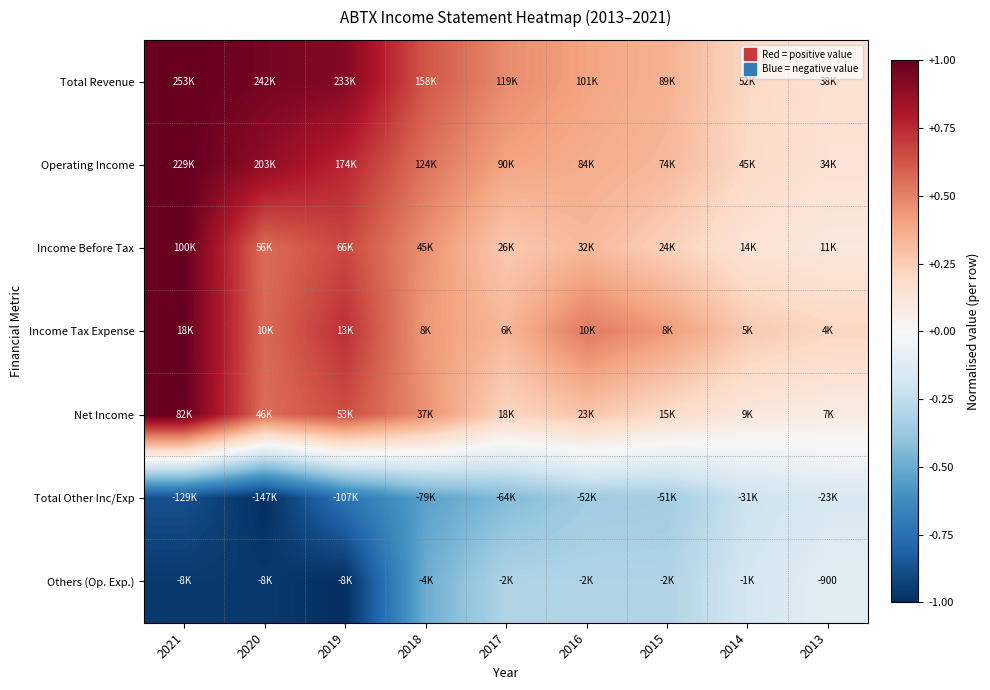

At which category is the sum across all series the highest?

2021